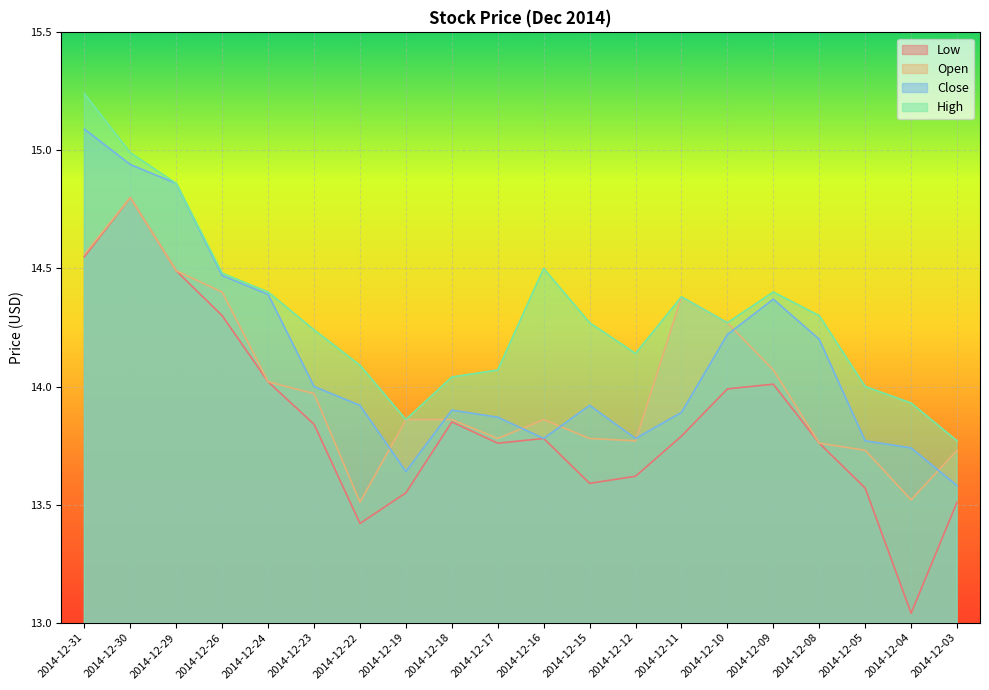

What is the value of the Close point at the 3rd from the left?

14.9